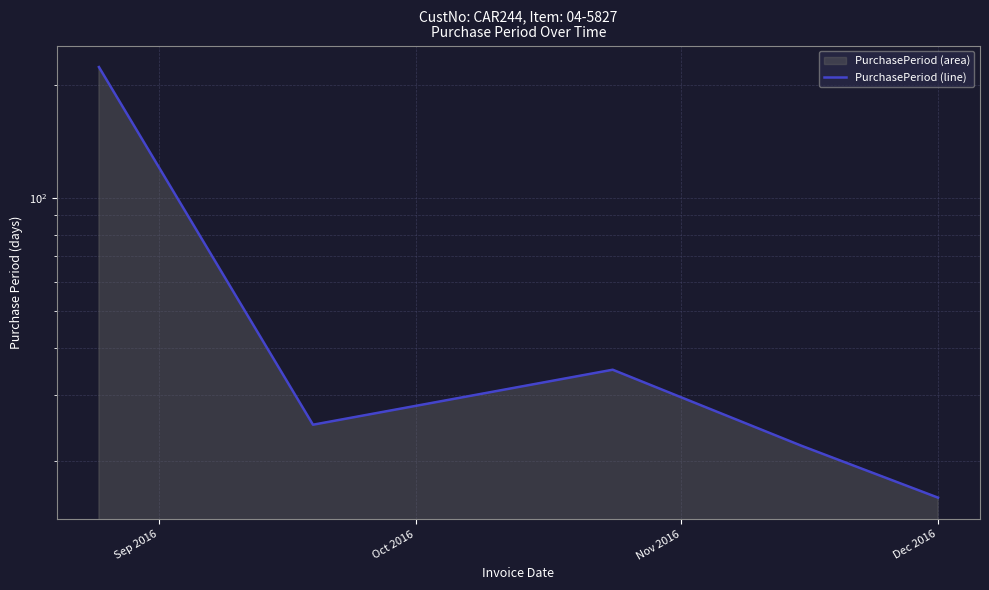

Which has a higher value, Oct 2016 or 4?

Oct 2016